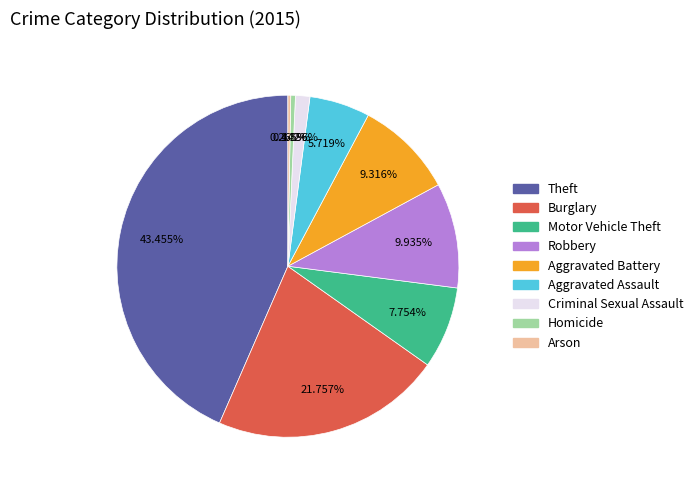

What is the ratio of the value at Aggravated Assault to the value at Robbery?

0.6